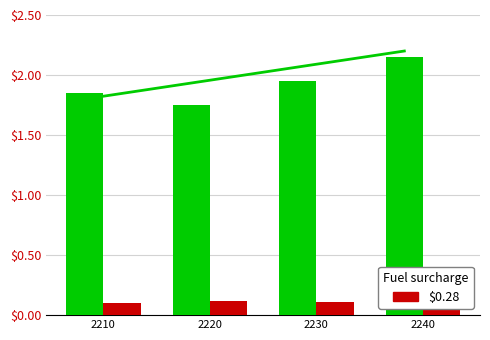

What is the total value across all series at 2210?

2.0